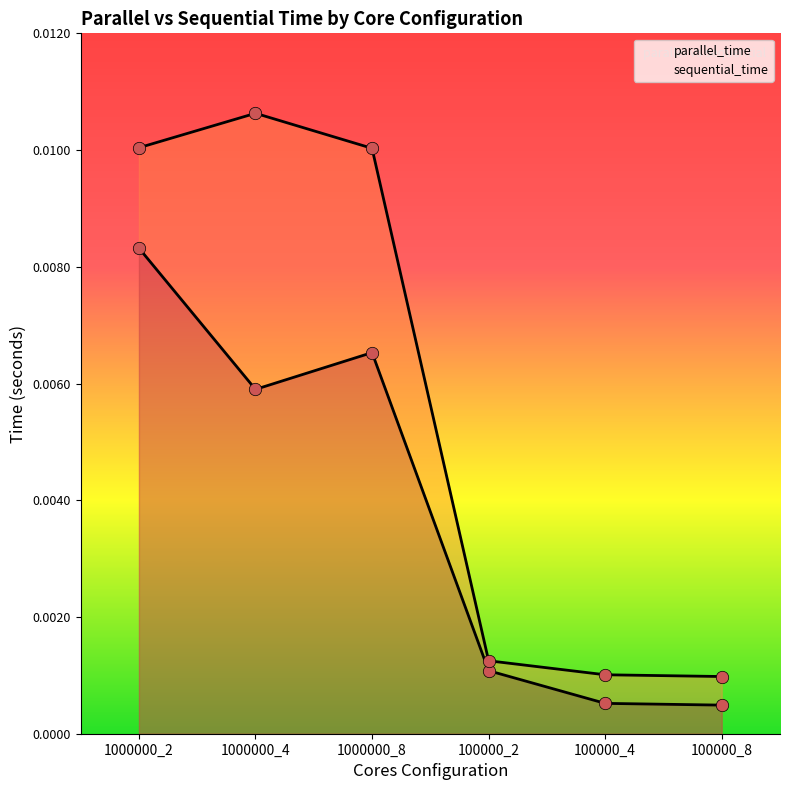

Which series has the widest spread of Y values?

sequential_time